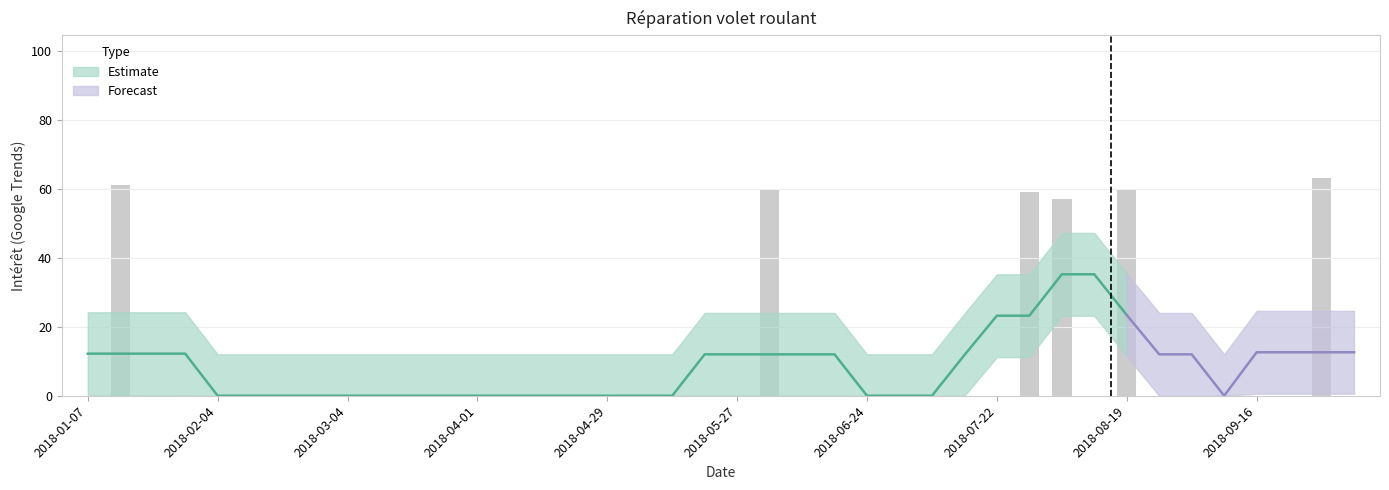

List the labels in order of value, smallest first.

2018-01-07, 2018-01-21, 2018-01-28, 2018-02-04, 2018-02-11, 2018-02-18, 2018-02-25, 2018-03-04, 2018-03-11, 2018-03-18, 2018-03-25, 2018-04-01, 2018-04-08, 2018-04-15, 2018-04-22, 2018-04-29, 2018-05-06, 2018-05-13, 2018-05-20, 2018-05-27, 2018-06-10, 2018-06-17, 2018-06-24, 2018-07-01, 2018-07-08, 2018-07-15, 2018-07-22, 2018-08-12, 2018-08-26, 2018-09-02, 2018-09-09, 2018-09-16, 2018-09-23, 2018-10-07, 2018-08-05, 2018-07-29, 2018-06-03, 2018-08-19, 2018-01-14, 2018-09-30